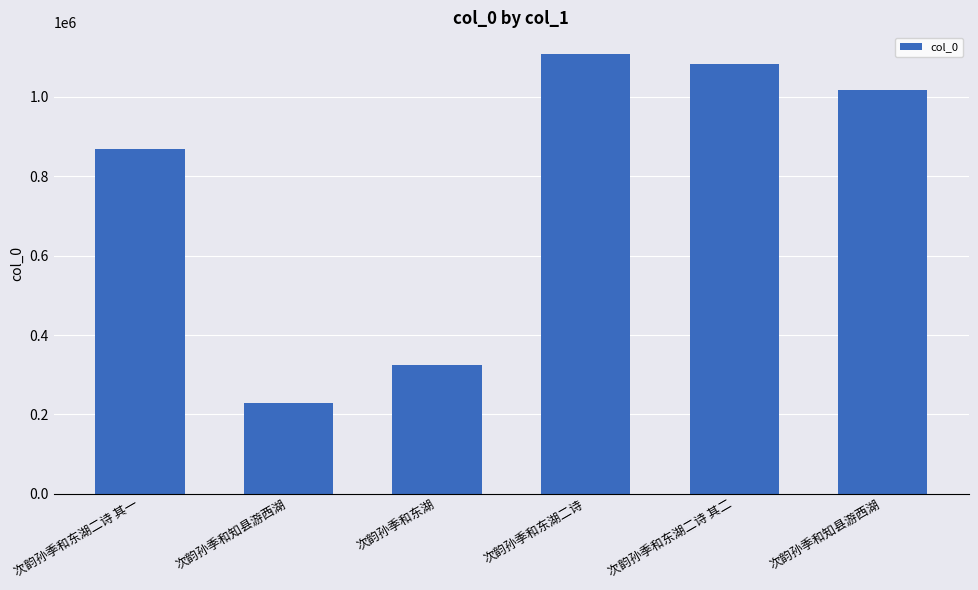

Which has a higher value, 次韵孙季和东湖二诗 or 次韵孙季和知县游西湖?

次韵孙季和东湖二诗